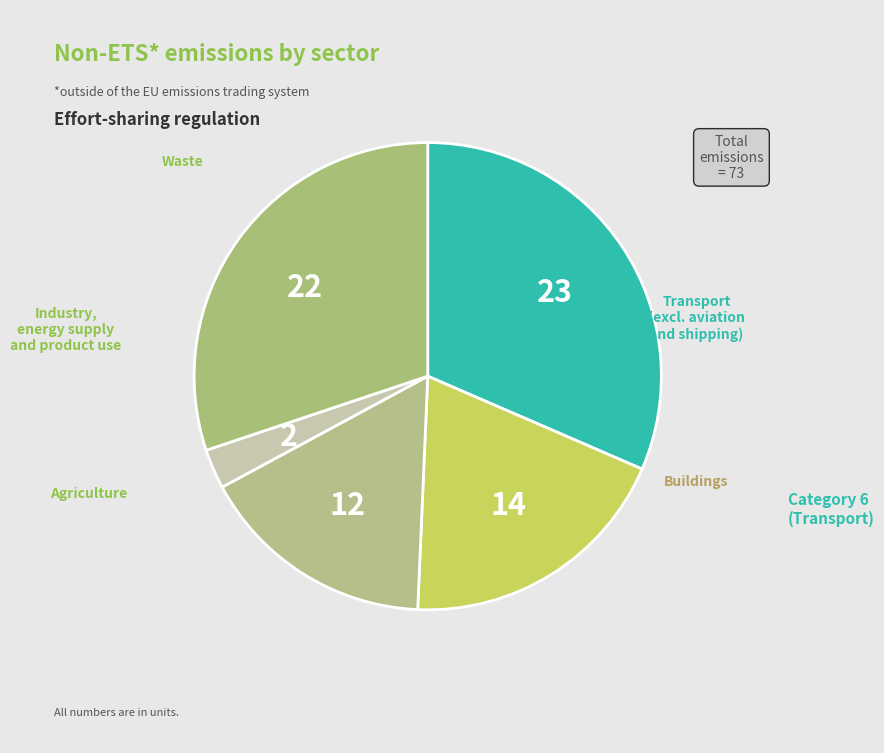

Count the number of slices in the pie.

5